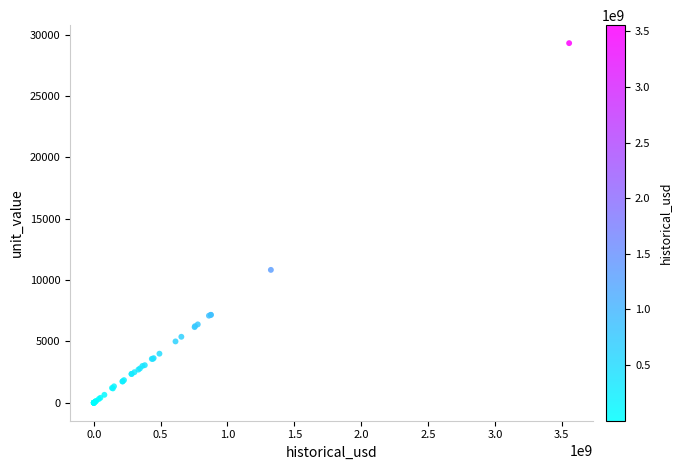

What Y value in the scatter plot is closest to 14660?

10833.0